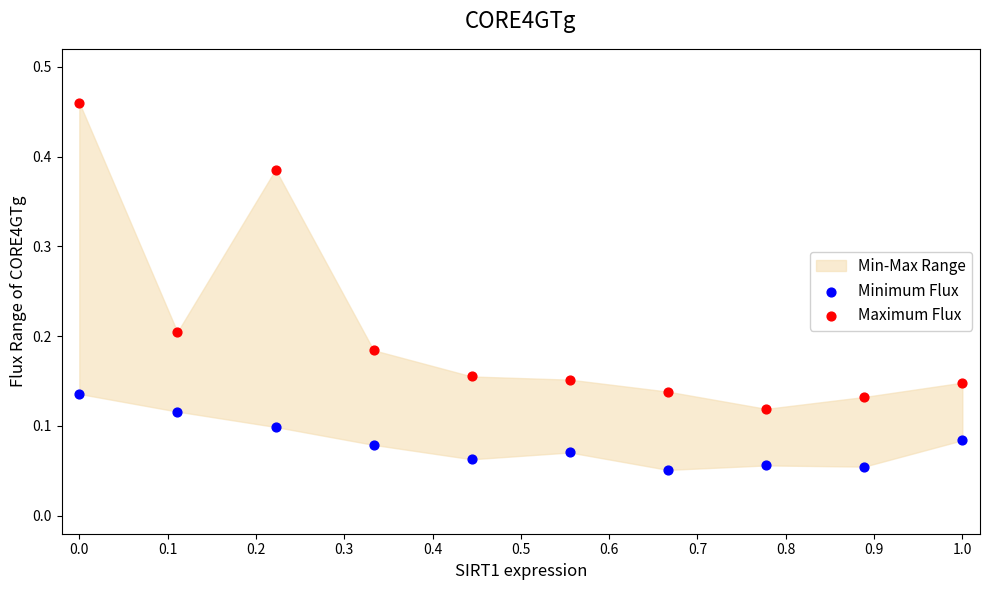

Across all data points, what is the range of X values (max minus min)?

1.0